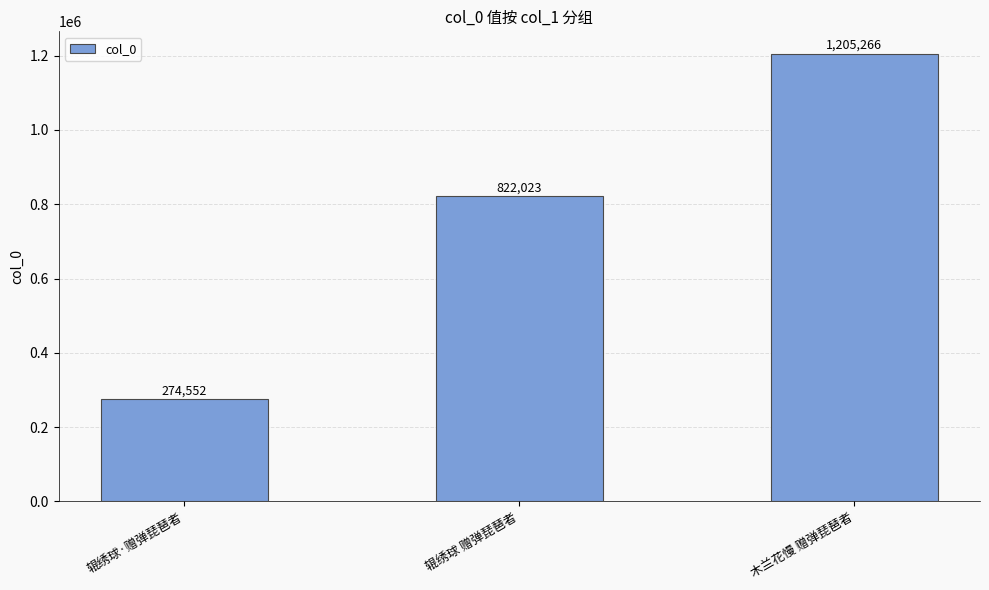

At which category does the chart reach its peak across all series?

木兰花慢 赠弹琵琶者